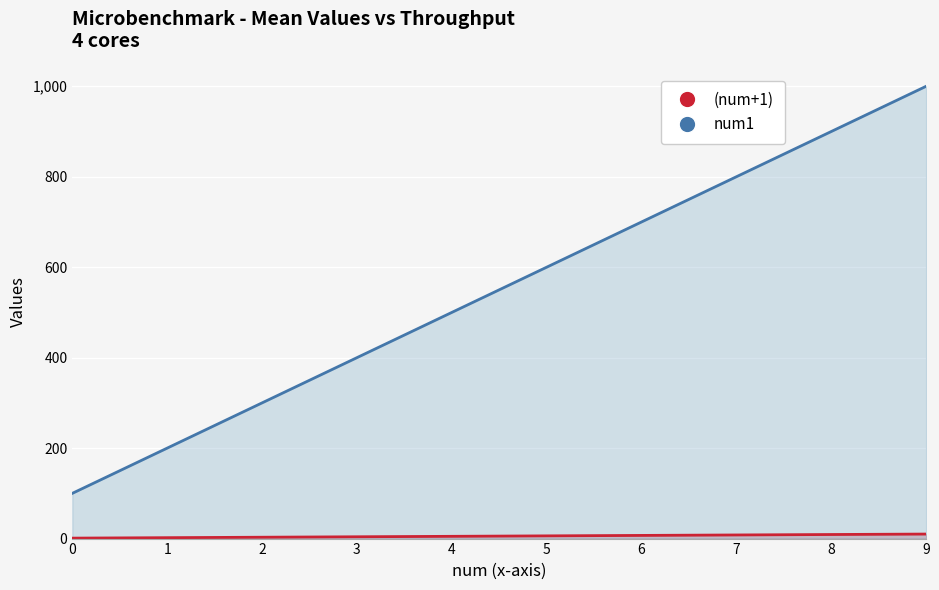

True or false: num1 and (num+1) intersect in this chart.

False